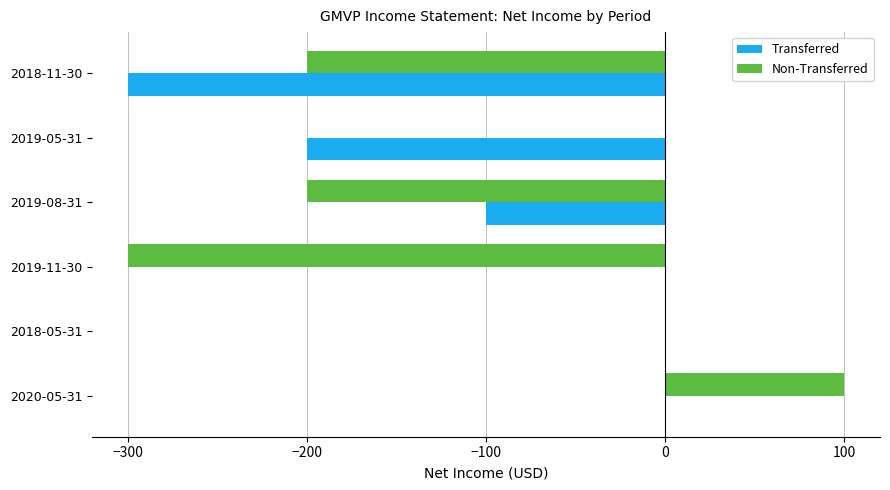

Between 2018-05-31 and 2018-11-30, which series saw the biggest shift?

Transferred